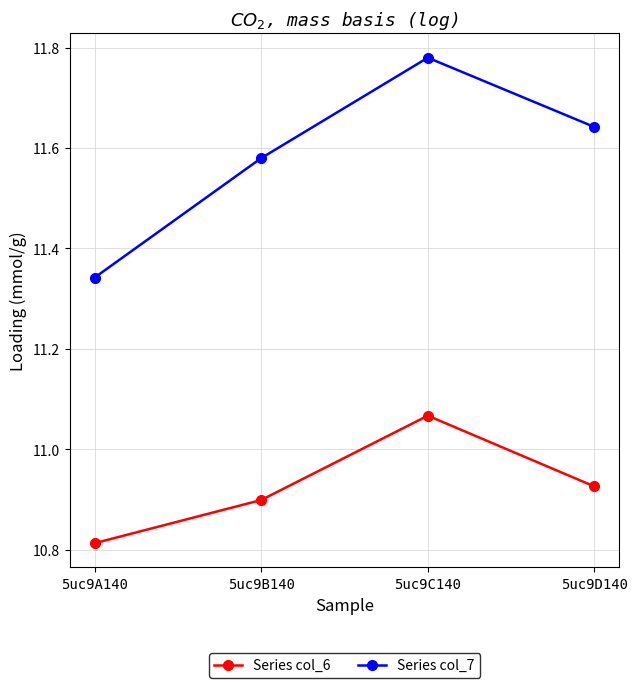

What is the sum of the Series col_7 values at 5uc9A140 and 5uc9D140?

23.0